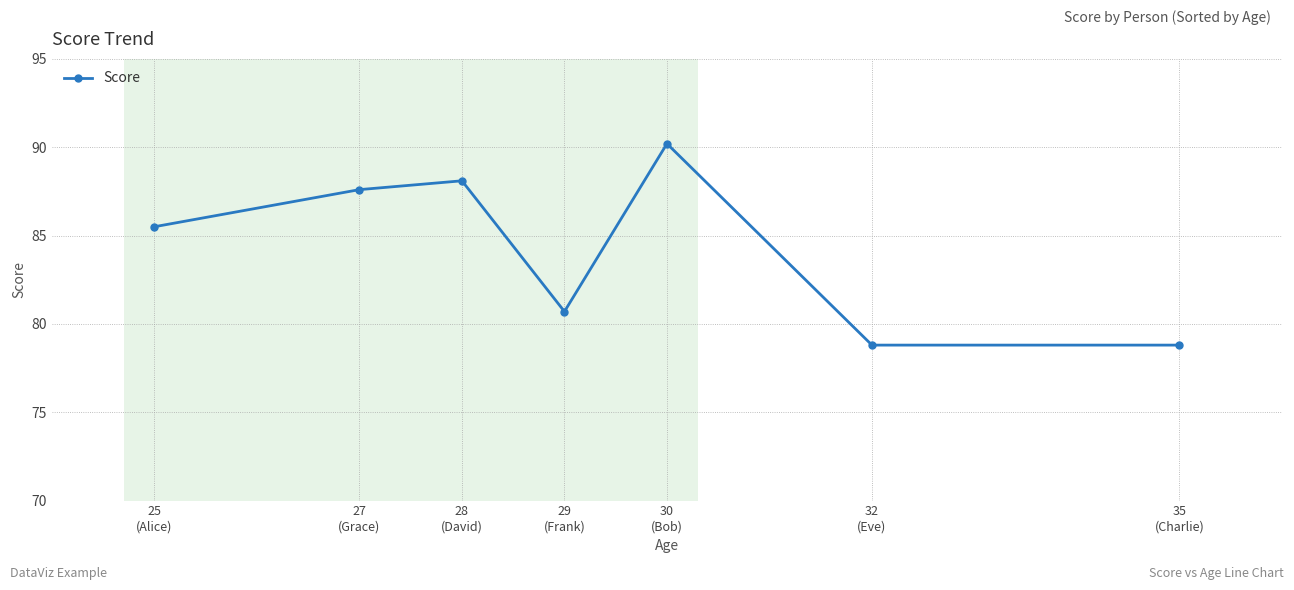

What is the sum of all values?

589.7